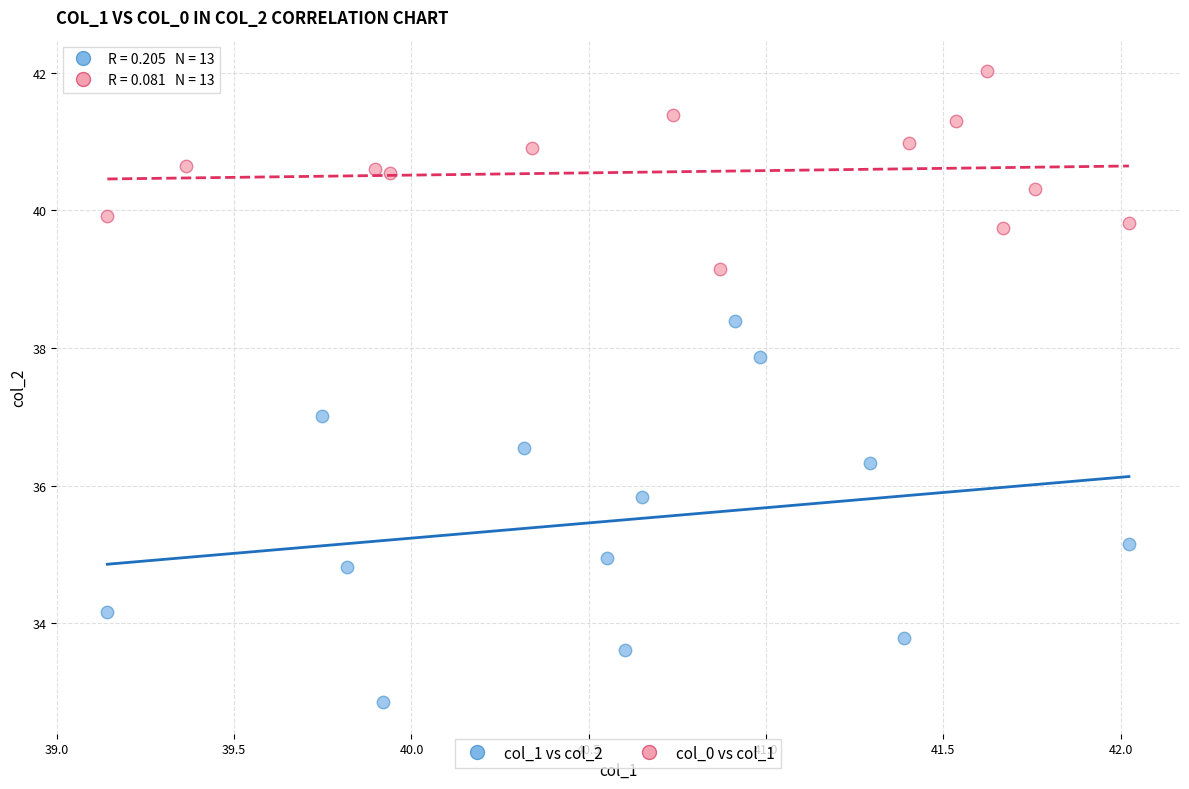

Which series contains the highest Y value?

col_0 vs col_1